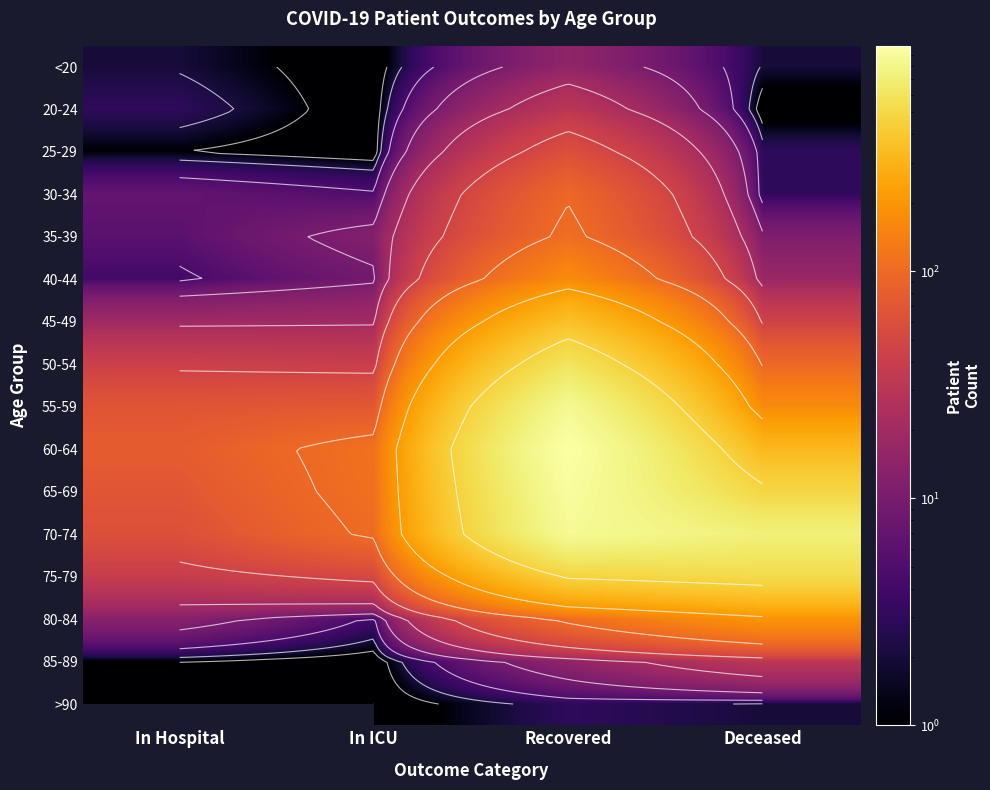

The value of 65-69 at In Hospital is 15. True or false?

False